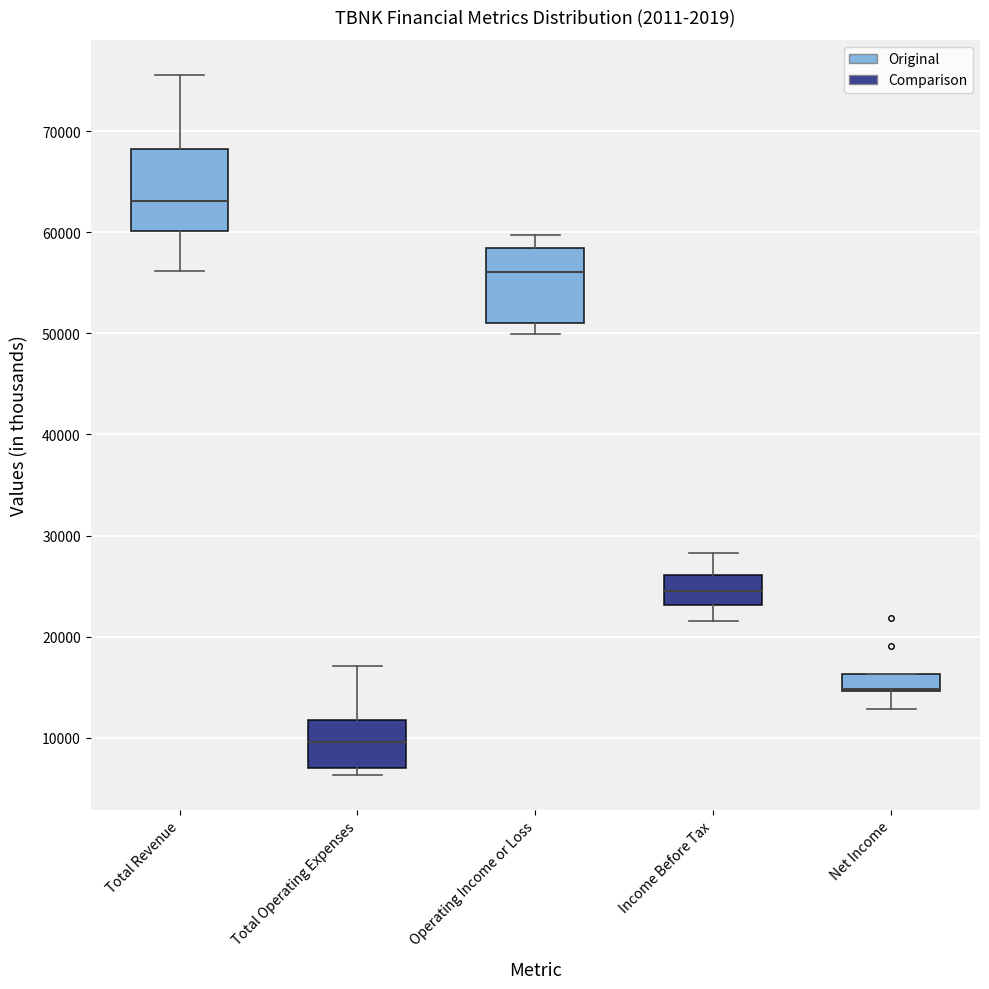

Where is the upper edge of the box for Income Before Tax on the y-axis? The values are not printed on the chart, so give them approximately, as read against the axis.

26000